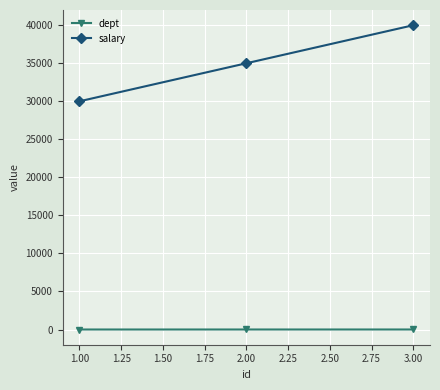

The value of salary at 3.00 is 40000. True or false?

True